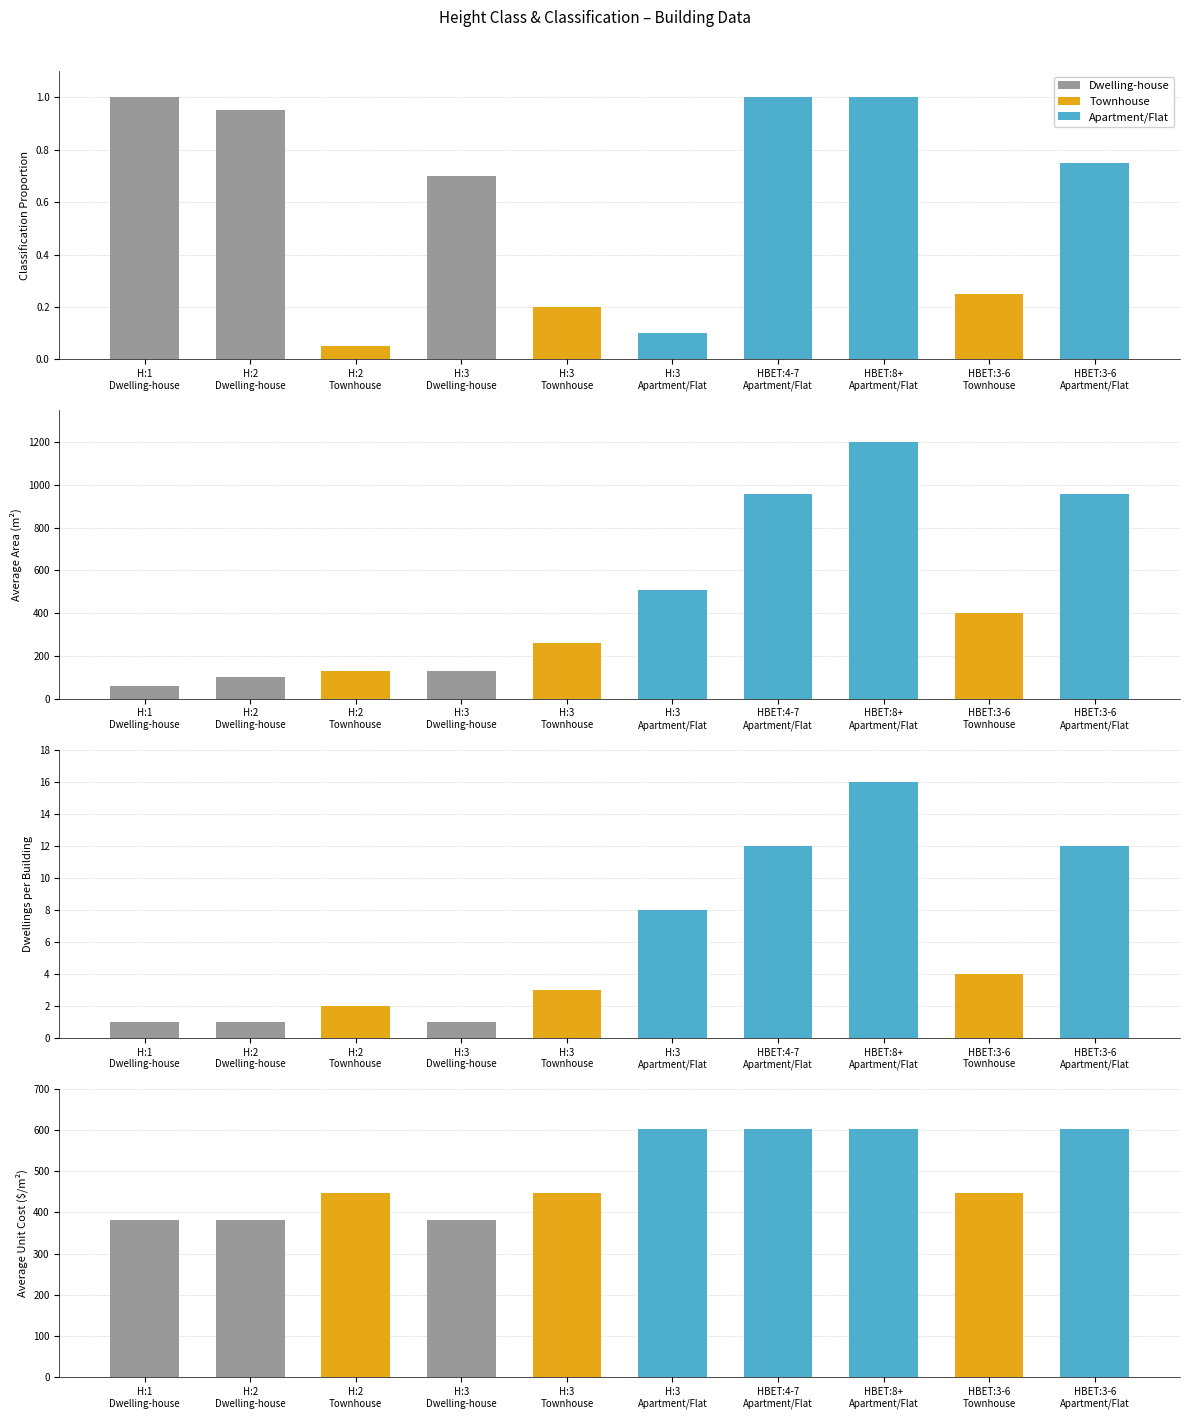

At which label does average_unit_cost first exceed 446?

H:2